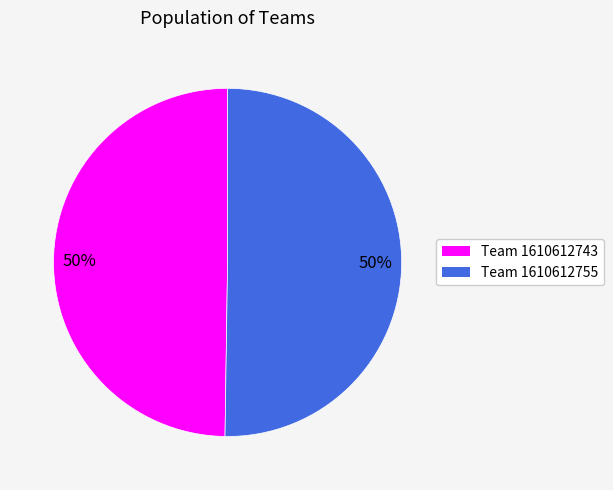

To the nearest percent, what is the average slice percentage?

50%